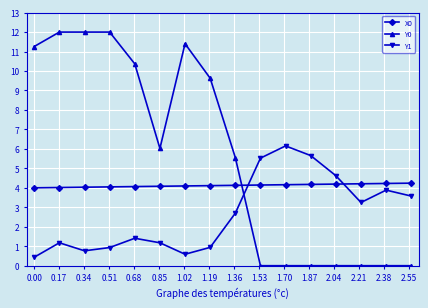

How many series are shown in this chart?

3